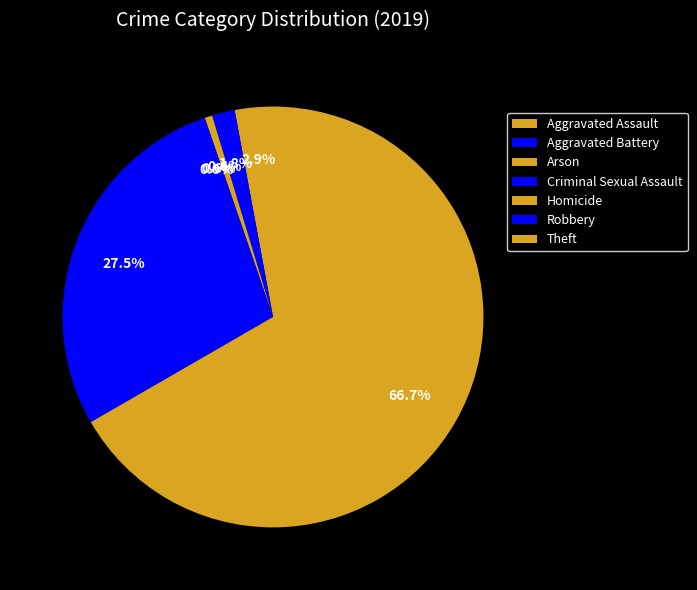

Rank the categories by value from lowest to highest.

Homicide, Arson, Criminal Sexual Assault, Aggravated Battery, Aggravated Assault, Robbery, Theft